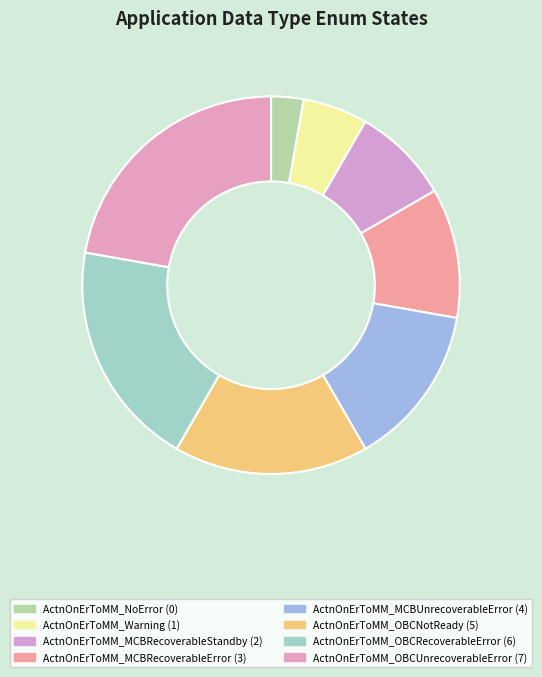

Does any single category account for the majority?

No